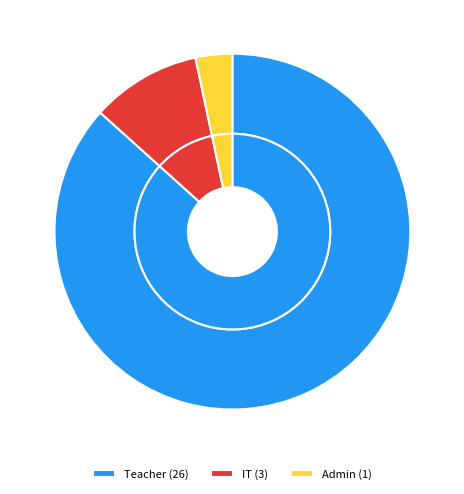

To the nearest percent, what is the average slice percentage?

33%